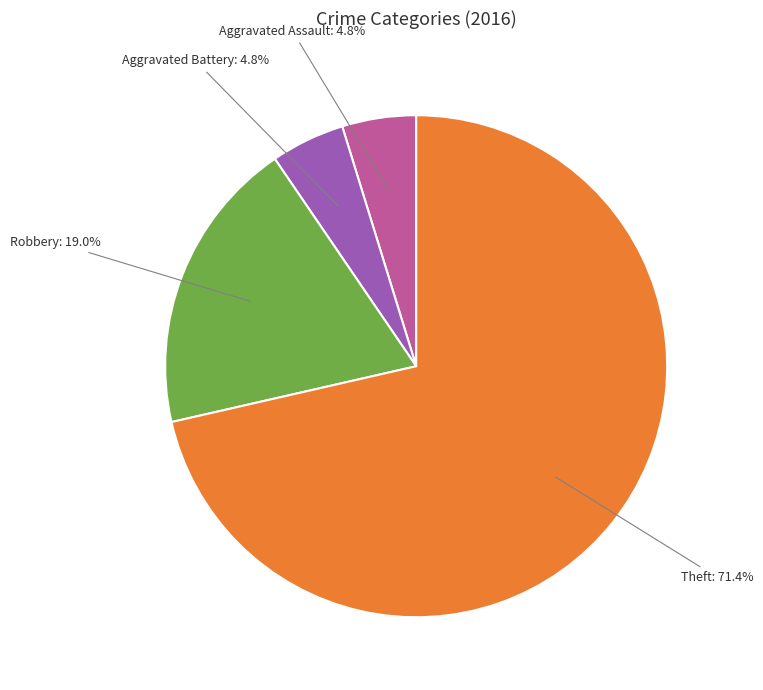

How many slices are in this pie chart?

4